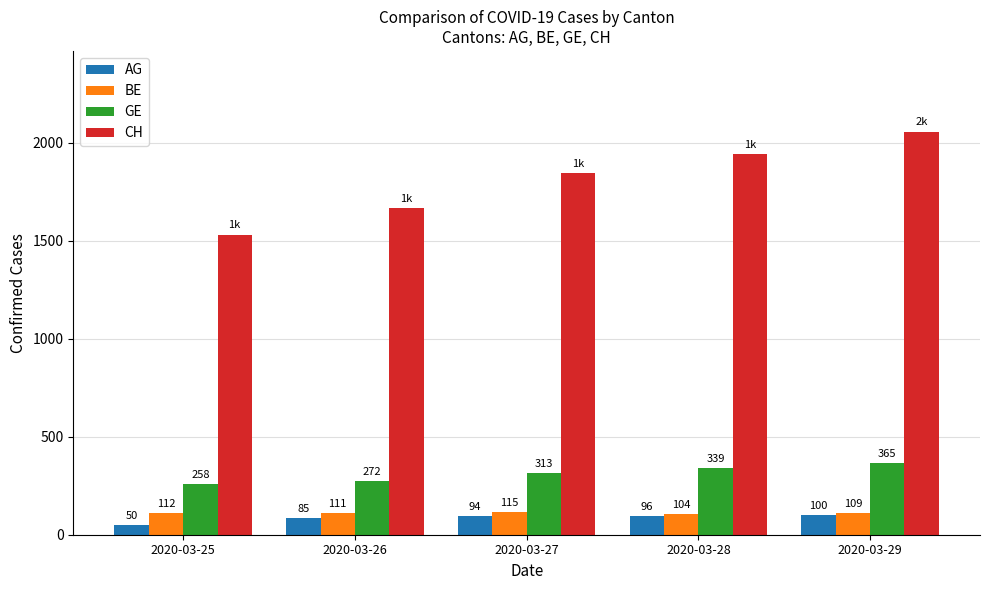

What is the greatest value displayed?

2058